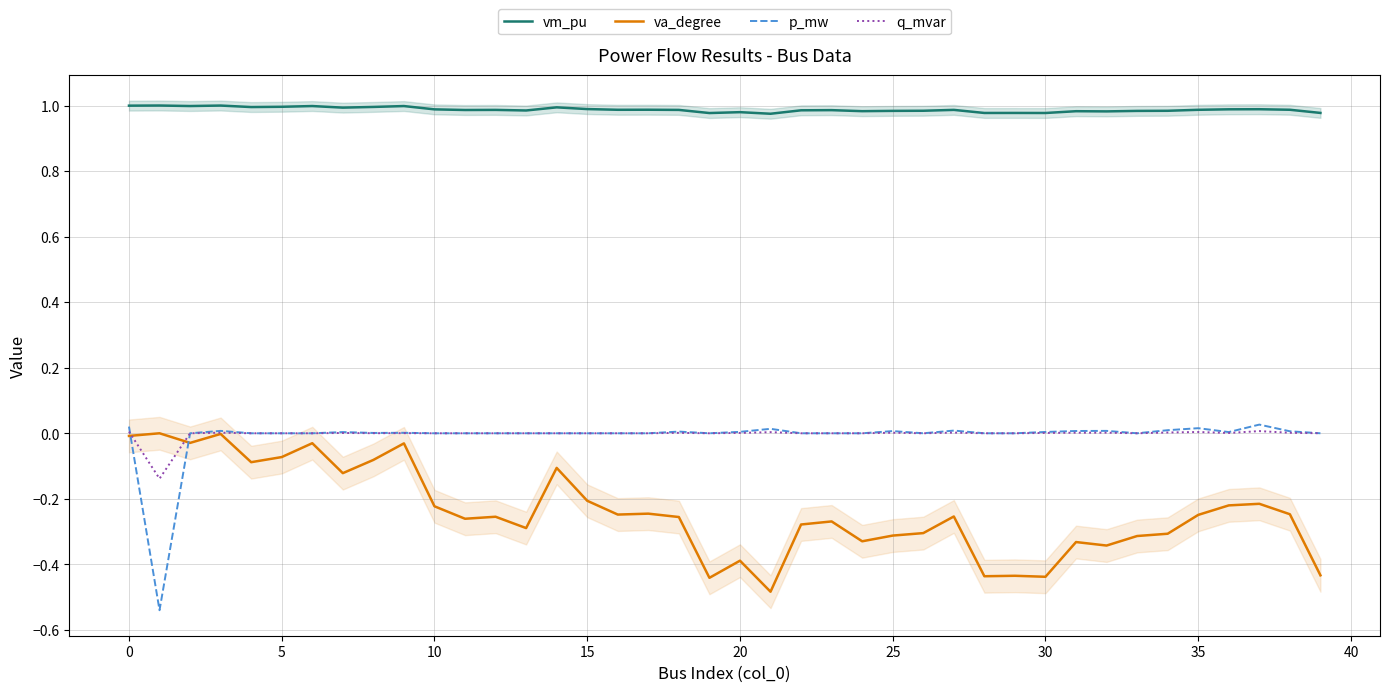

Does the chart have visible grid lines?

Yes